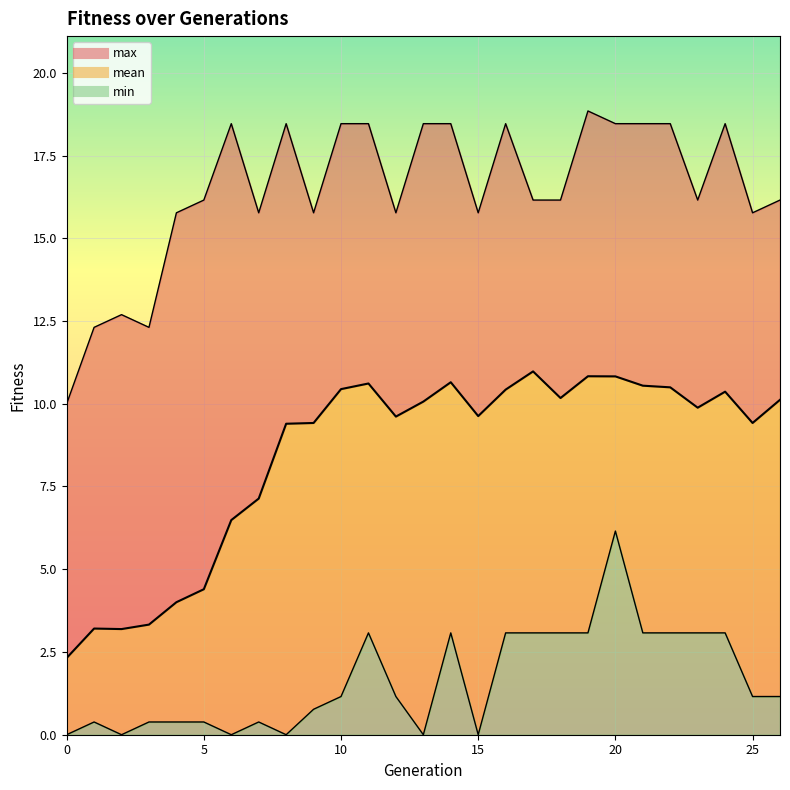

True or false: min and mean intersect in this chart.

False